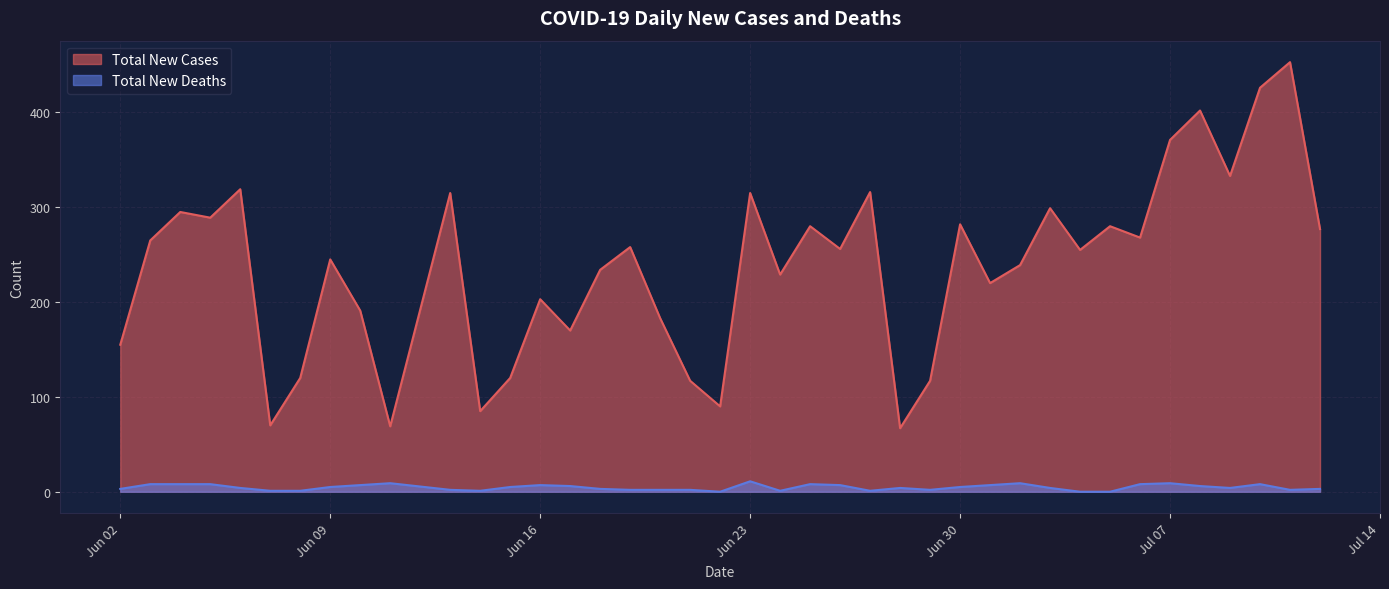

What is the label of the 14th point from the right?

2020-06-29